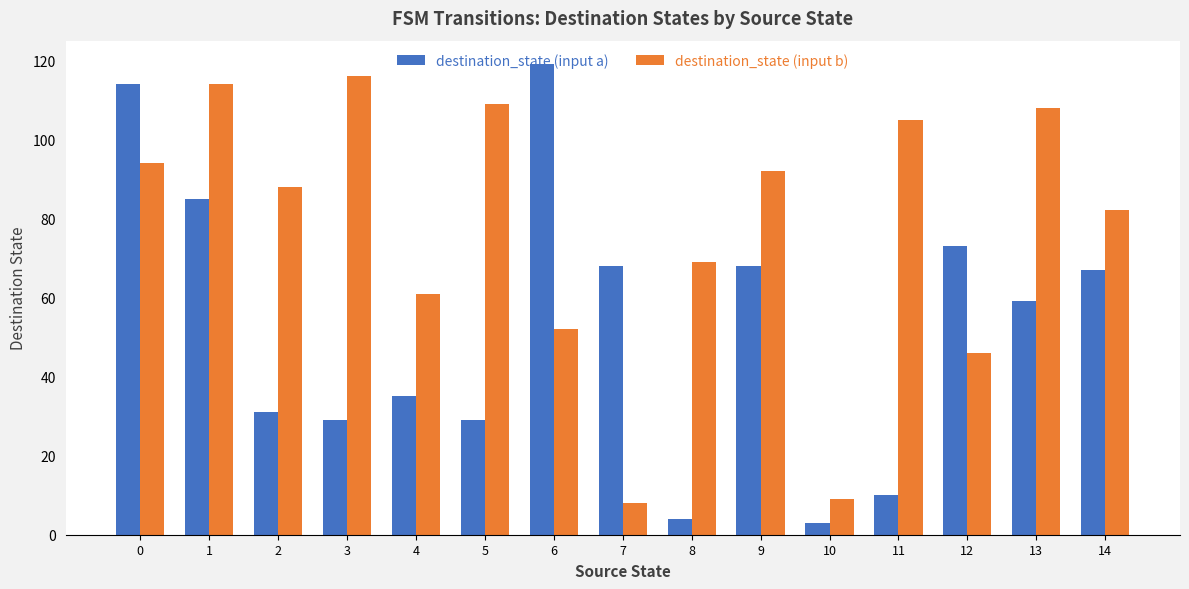

What is the difference between the destination_state (input a) values at 5 and 8?

25